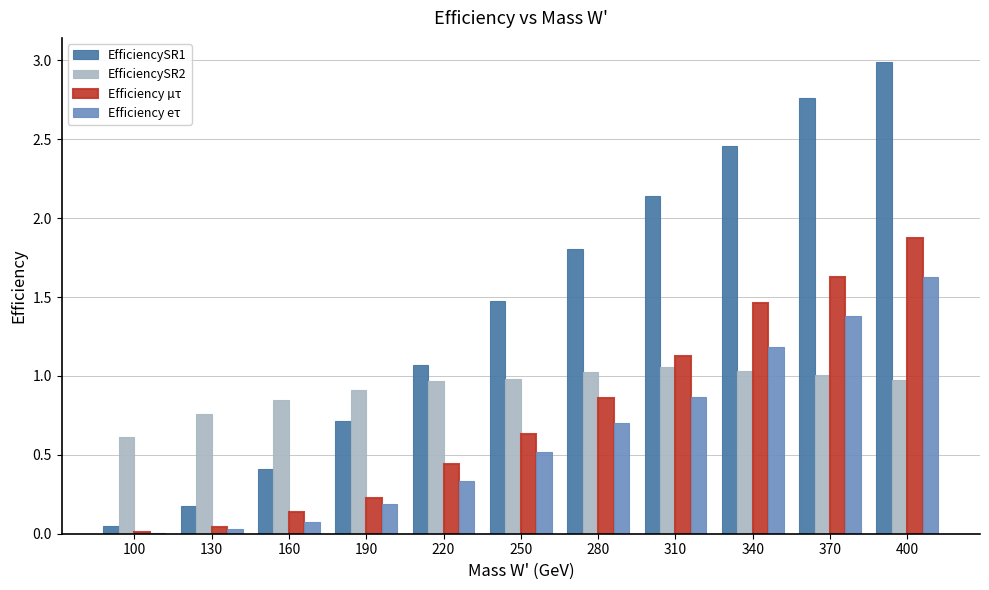

Between 130 and 370, which series saw the biggest shift?

EfficiencySR1